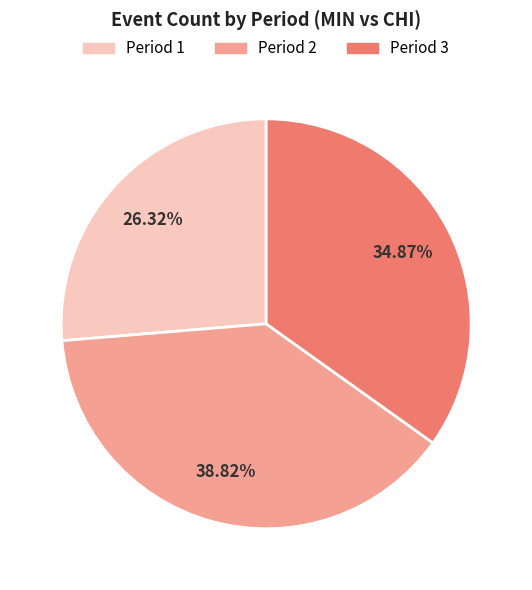

What is the total percentage of Period 3 and Period 1?

61.2%